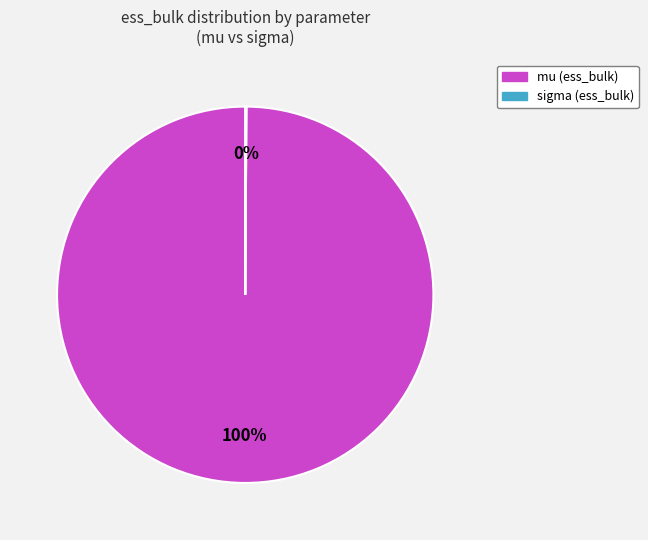

What is the largest slice in the pie chart?

mu